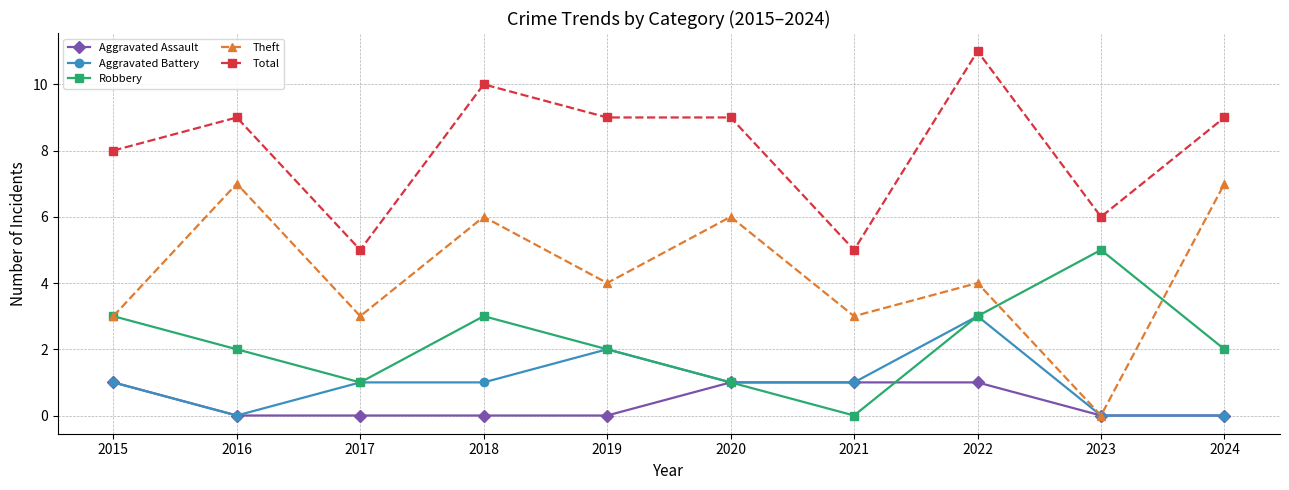

The Theft series shows 4 at 2017. True or false?

False